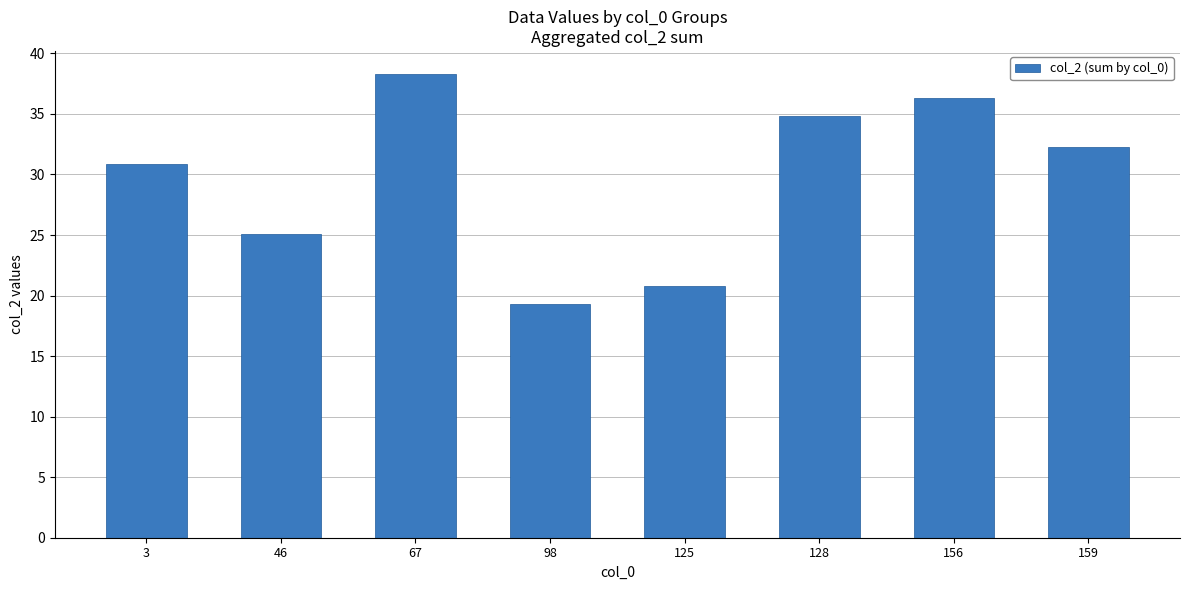

Which has a higher value, 159 or 3?

159